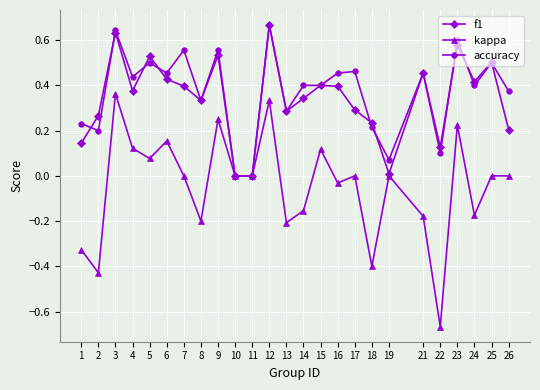

Is it true that f1 equals 0.6 at 21?

False